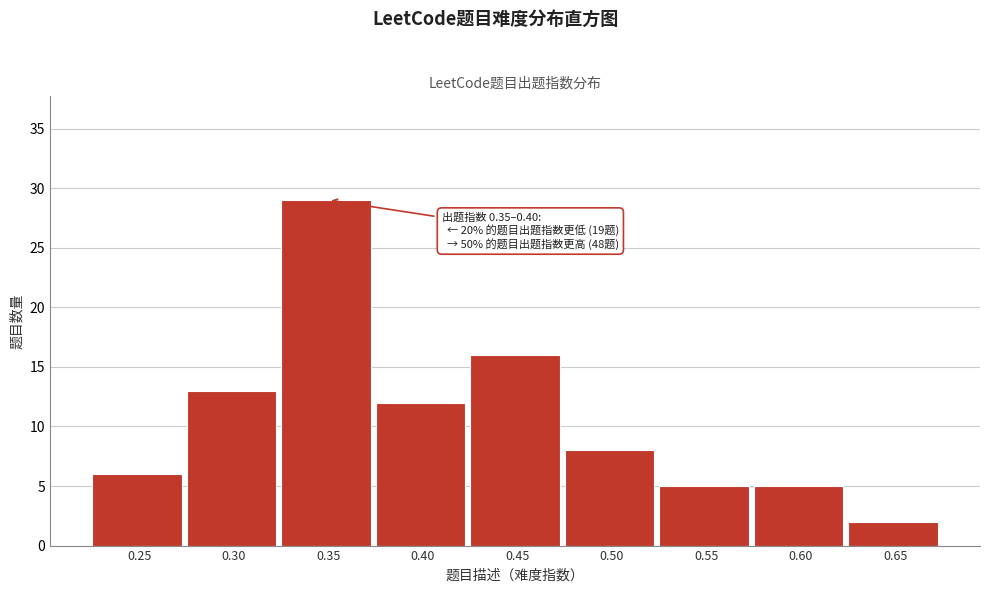

Reading left to right, extract all data points from this chart.

0.25=6	0.30=13	0.35=29	0.40=12	0.45=16	0.50=8	0.55=5	0.60=5	0.65=2